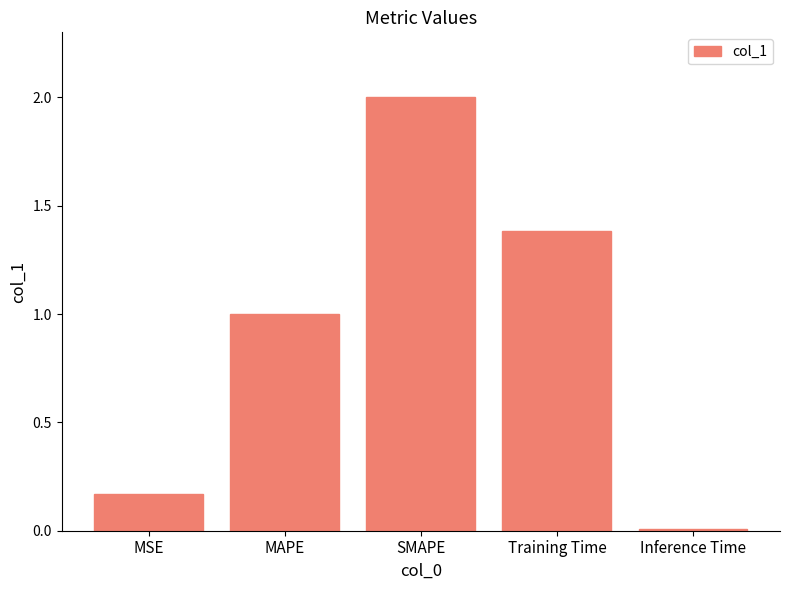

What is the difference between the values at MAPE and SMAPE?

1.0